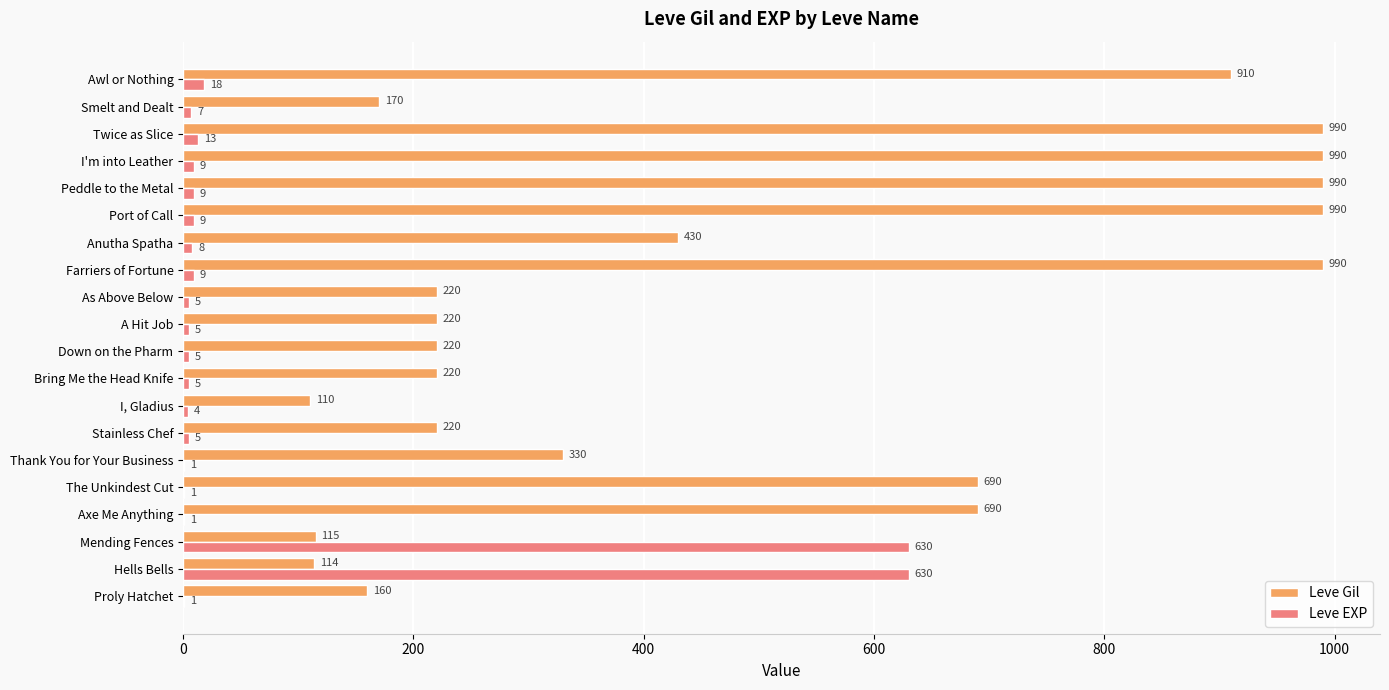

At which label is Leve EXP closest to 315?

Awl or Nothing